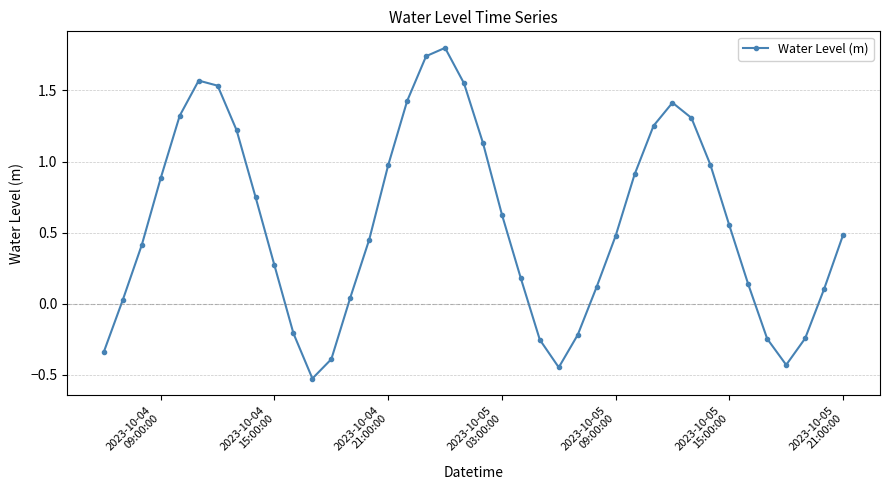

How many interior local peaks (higher than both neighbors) does the data have?

3